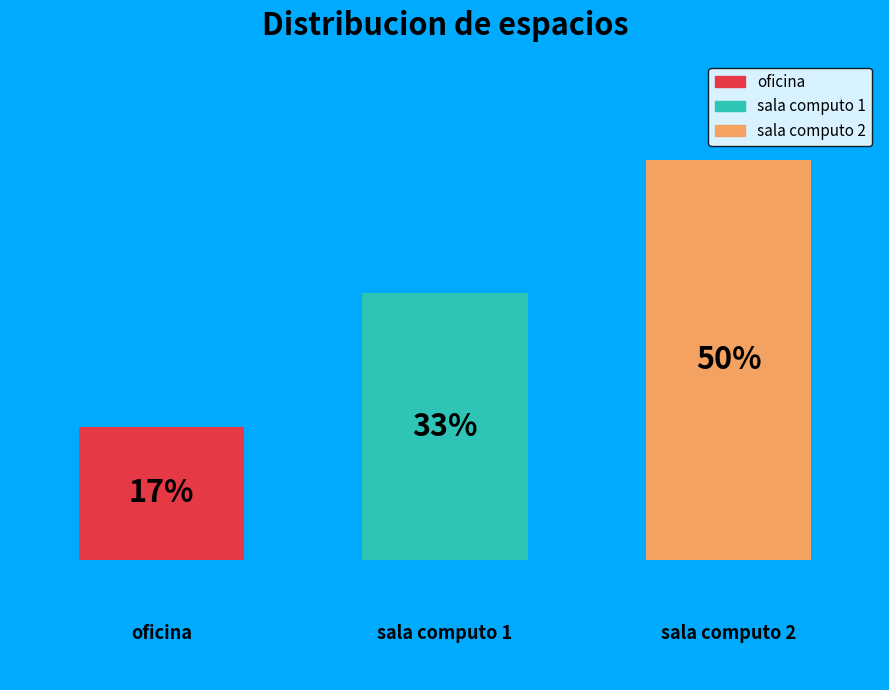

What are all the series names shown in the legend?

oficina, sala computo 1, sala computo 2